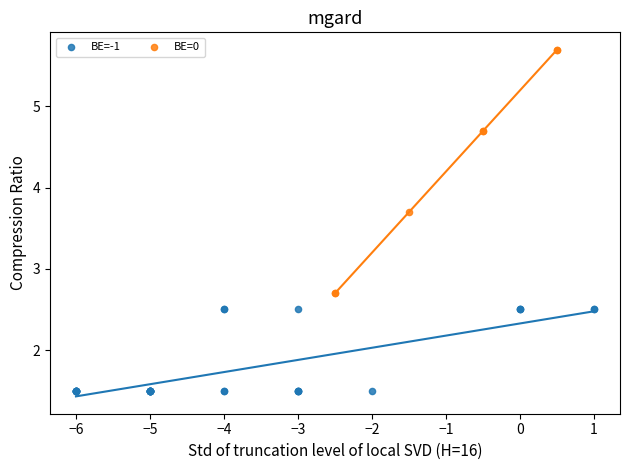

What are all the series names shown in the legend?

BE=-1, BE=0